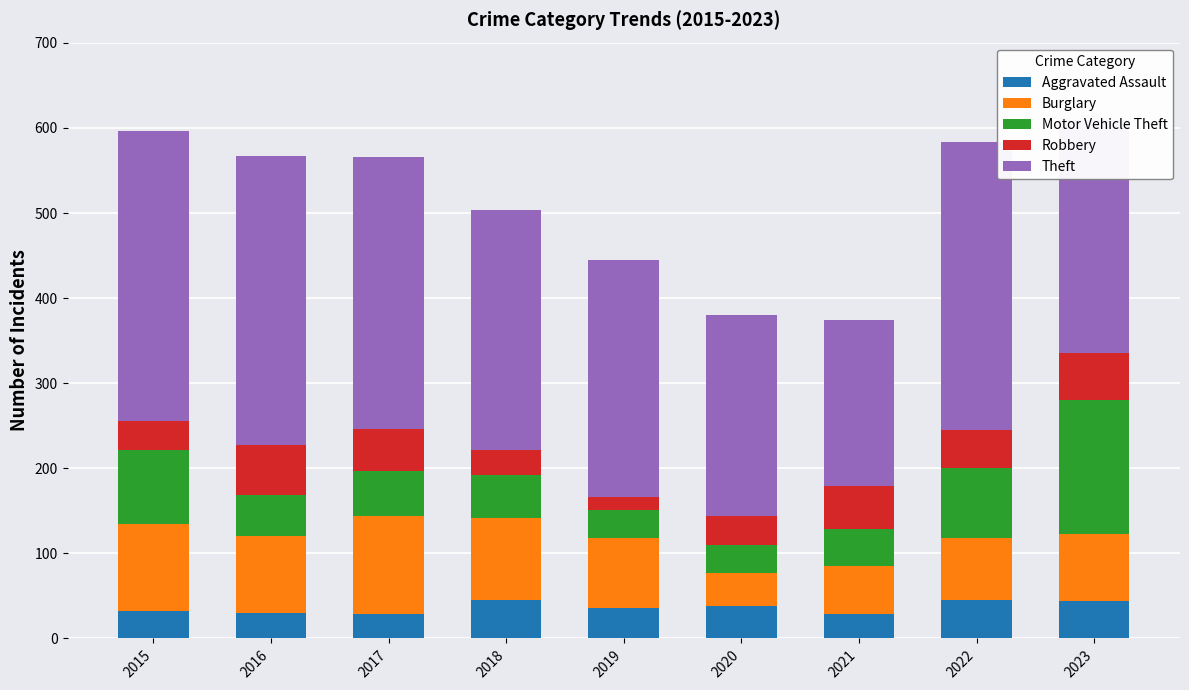

True or false: Aggravated Assault has a value of 20 at 2022.

False